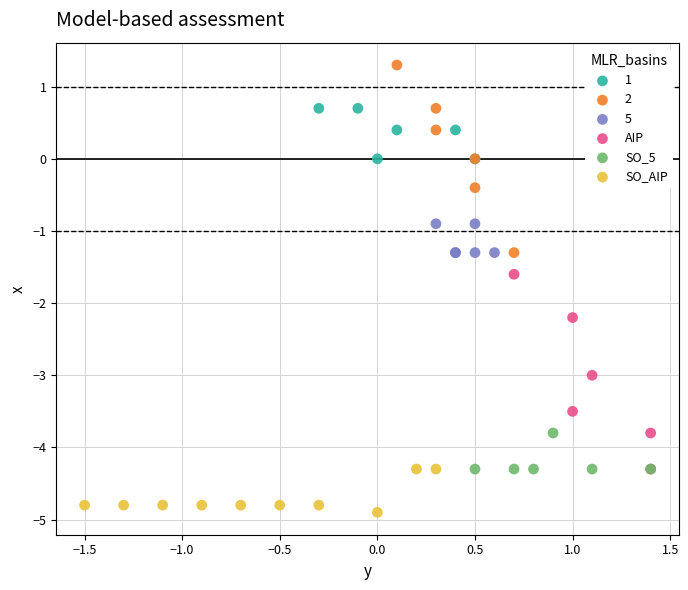

Which series contains the lowest Y value?

SO_AIP